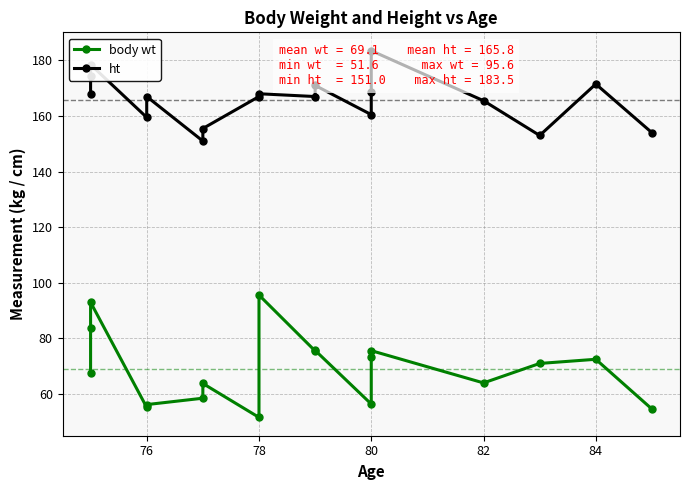

What is the sum of all body wt values?

1244.2